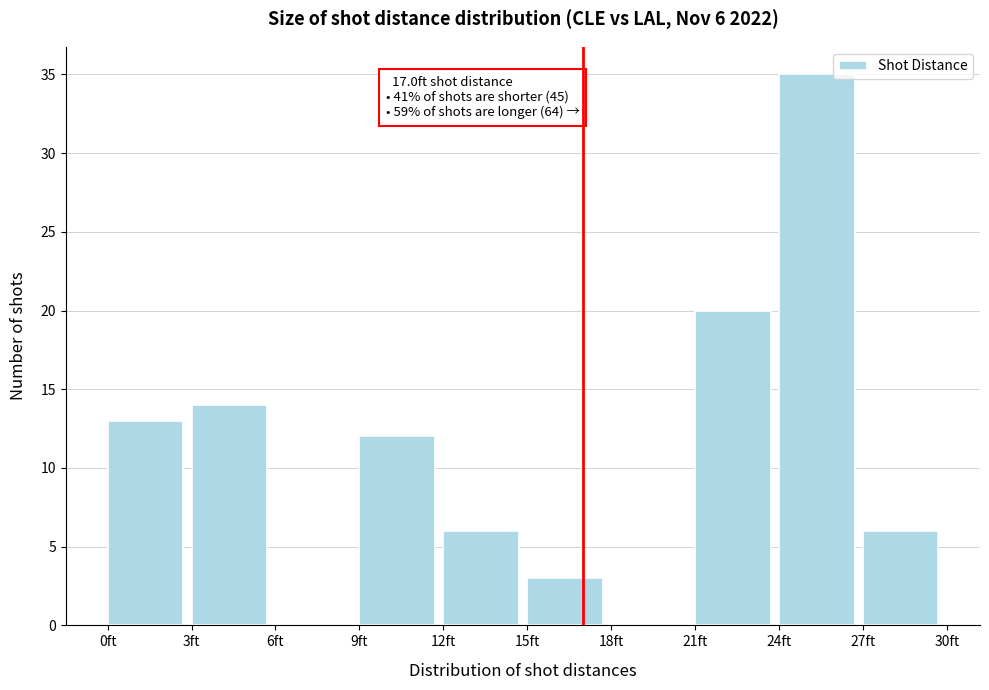

Over which range of the x-axis is the bar tallest?

24 to 27